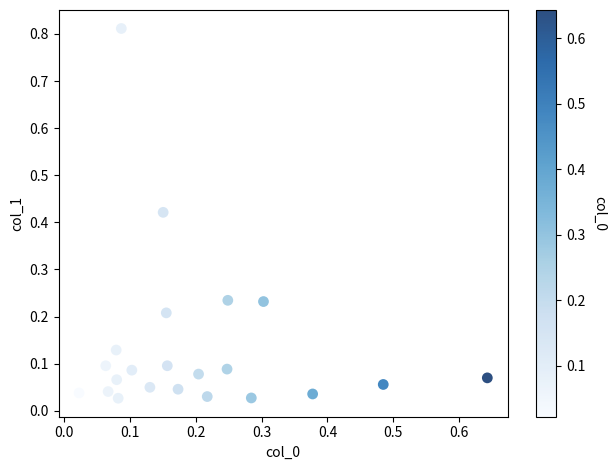

What is the range of X values (max minus min)?

0.6